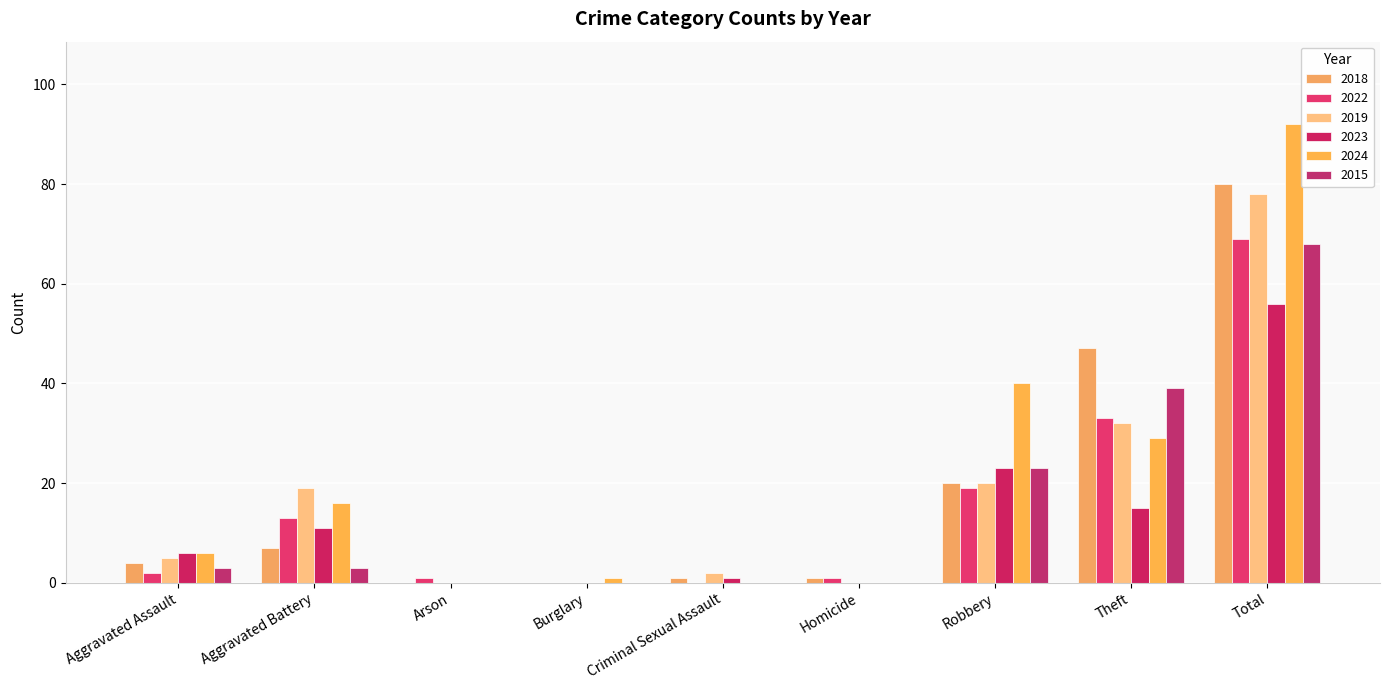

Reading right to left, extract all data points from this chart.

2018: 80	47	20	1	1	0	0	7	4
2022: 69	33	19	1	0	0	1	13	2
2019: 78	32	20	0	2	0	0	19	5
2023: 56	15	23	0	1	0	0	11	6
2024: 92	29	40	0	0	1	0	16	6
2015: 68	39	23	0	0	0	0	3	3